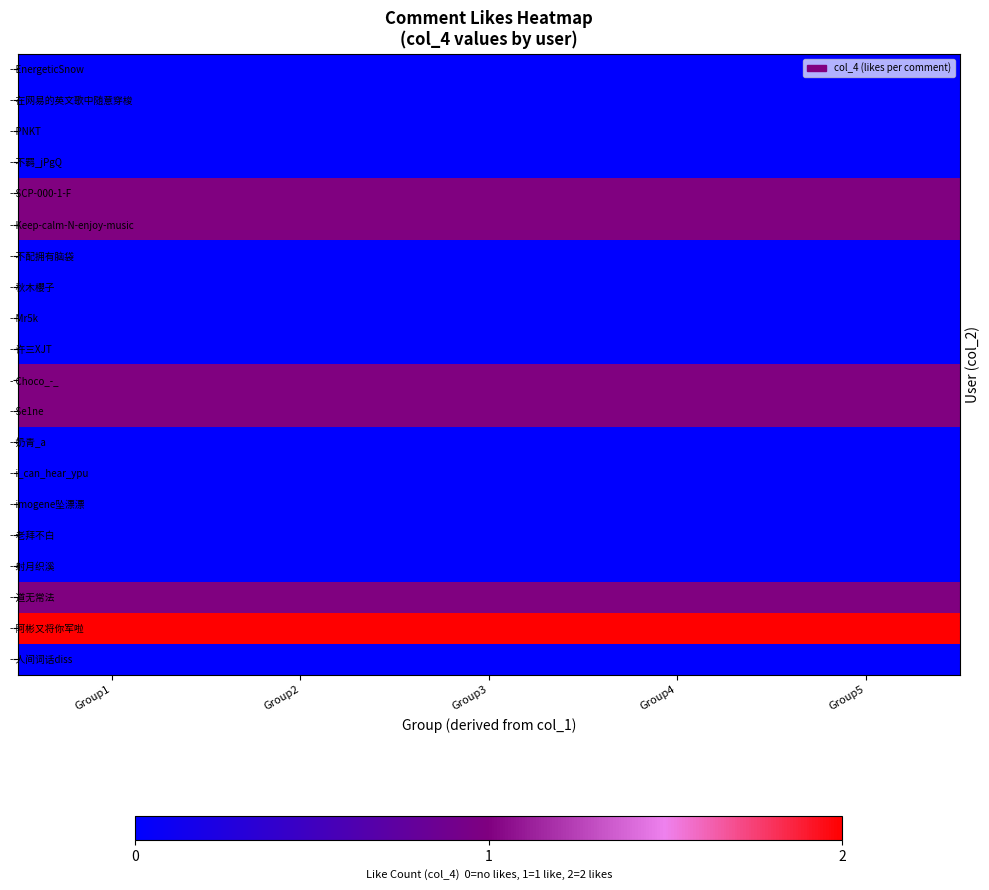

At which category is the sum across all series the highest?

Group1